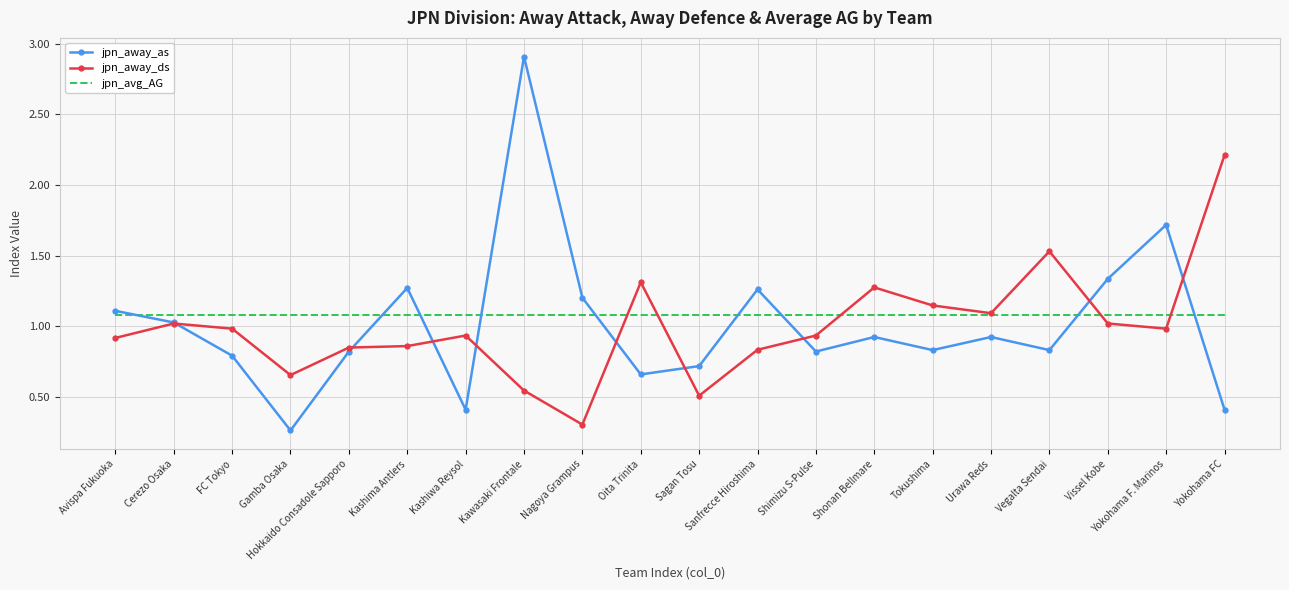

How many categories are shown in the chart?

20